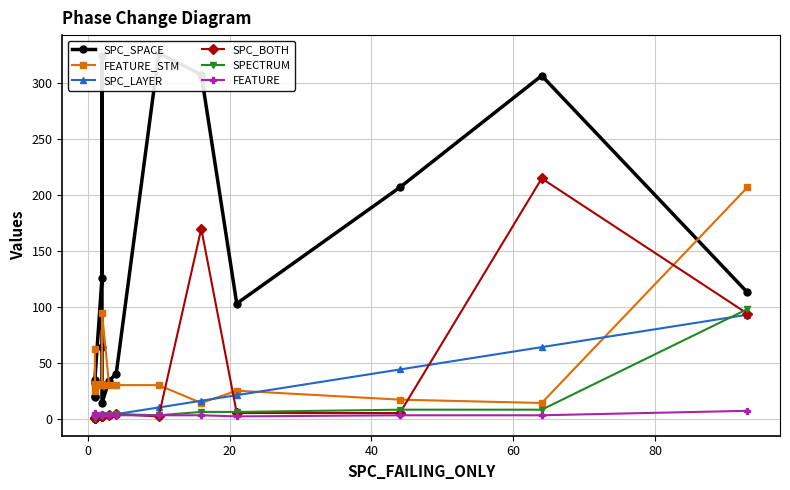

Which series has the largest total across all categories?

SPC_SPACE